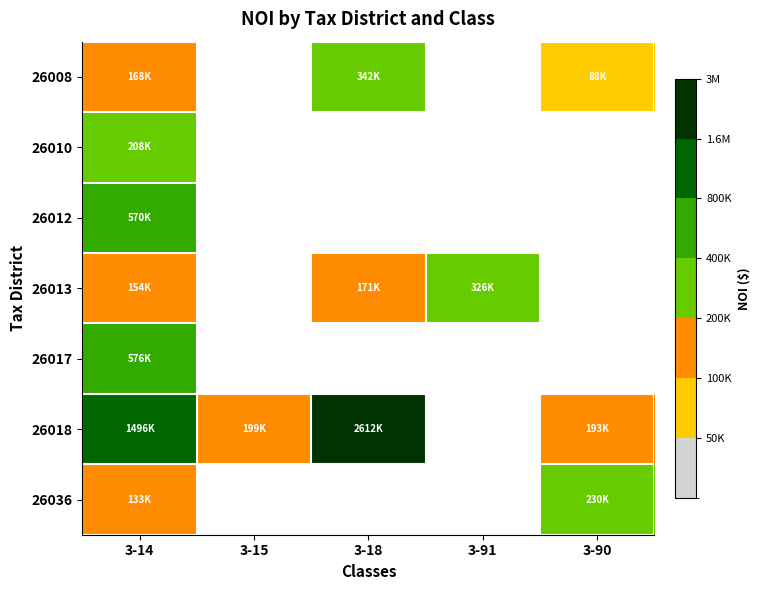

Count the number of data series in this chart.

7